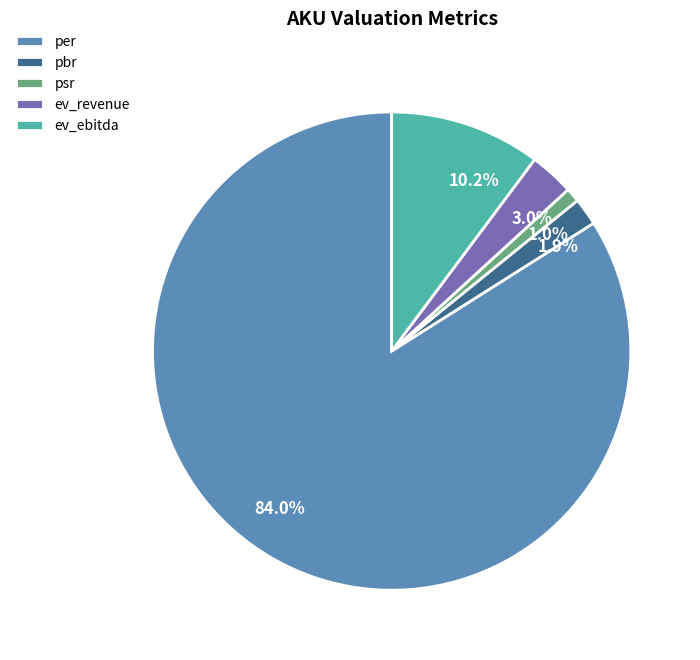

To the nearest percent, what portion does ev_revenue represent?

3%